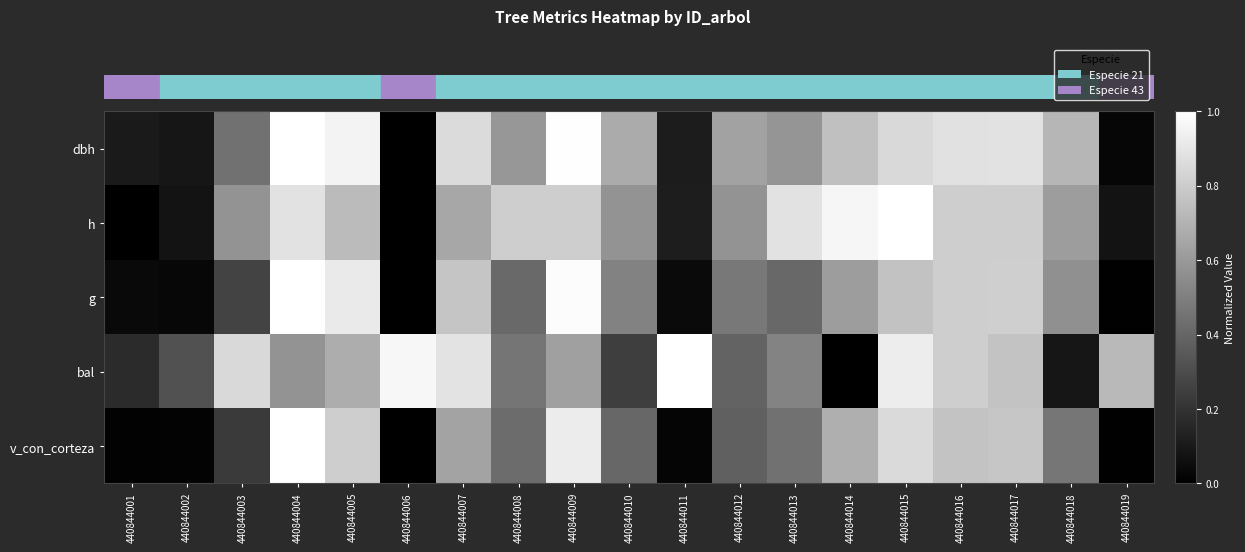

What is the maximum value shown in the chart?

1.0